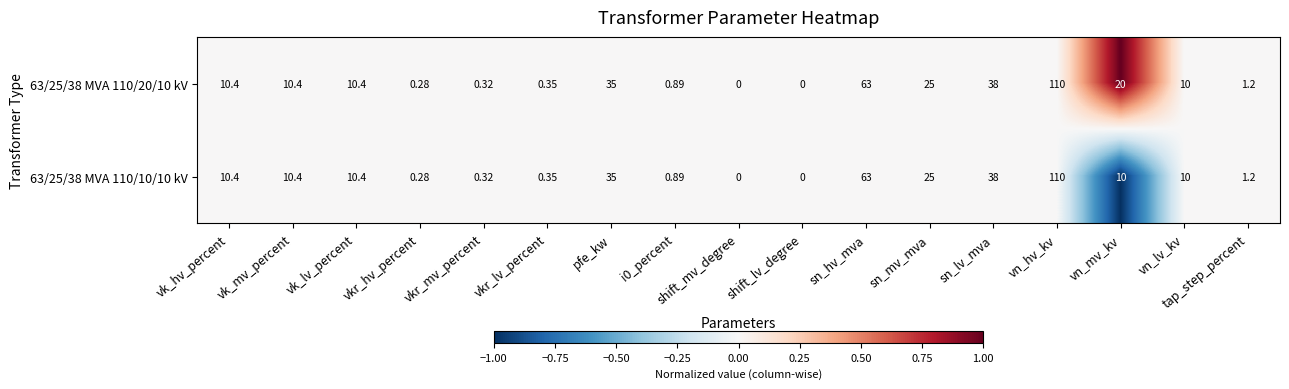

At which label does 63/25/38 MVA 110/20/10 kV reach its peak?

vn_hv_kv